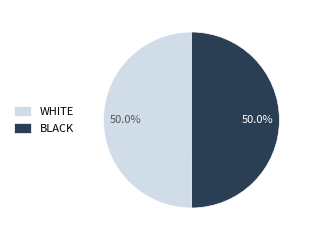

What percentage is NOT represented by BLACK?

50.0%